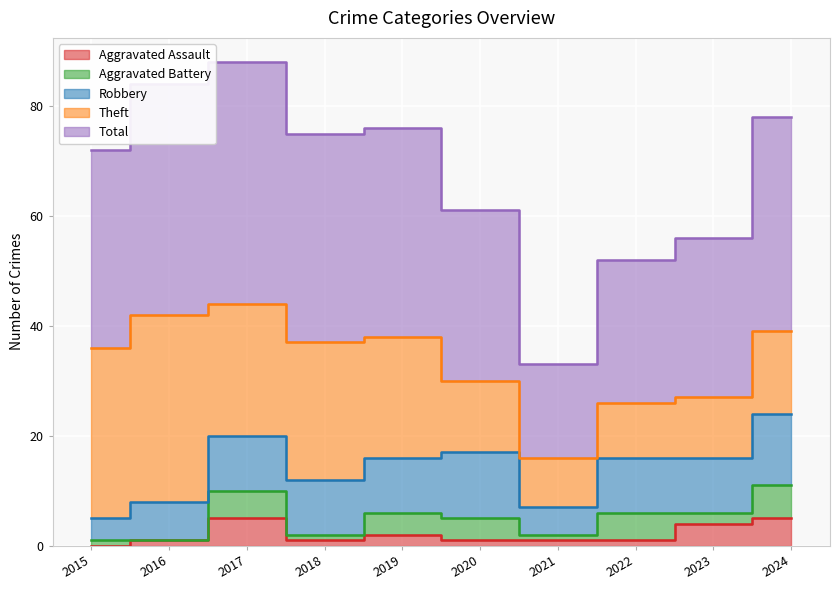

True or false: Total and Robbery intersect in this chart.

False